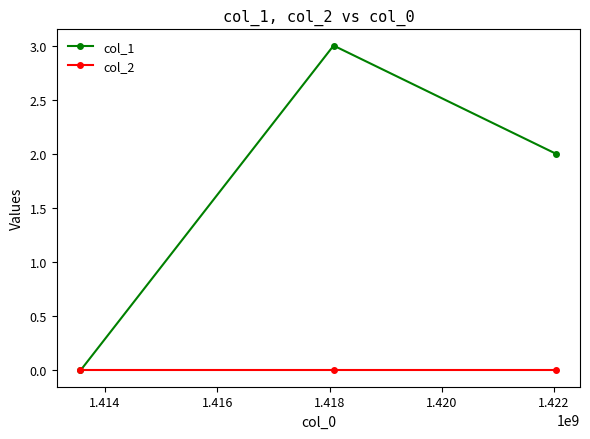

How many lines are shown in the chart?

2